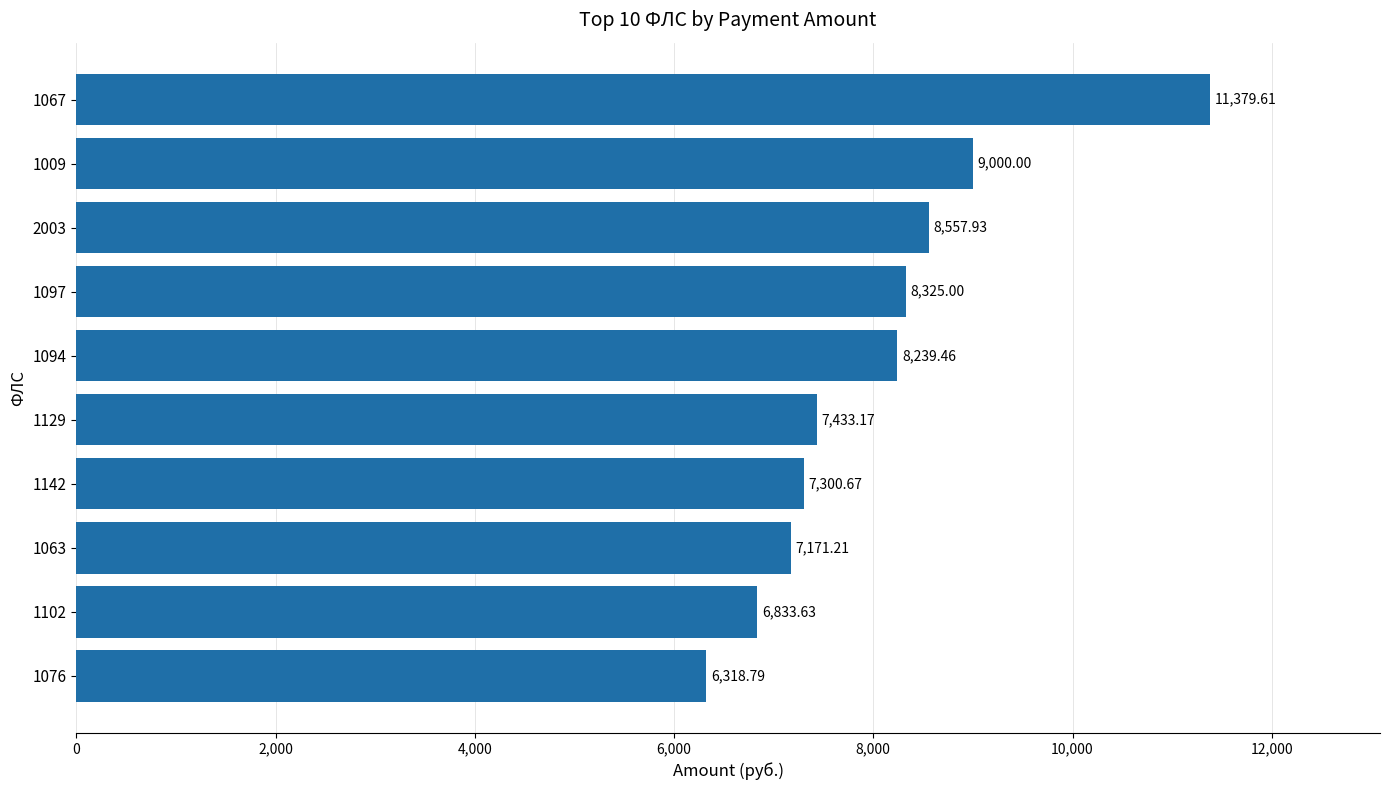

What is the change in value from 1142 to 1067?

+4078.9